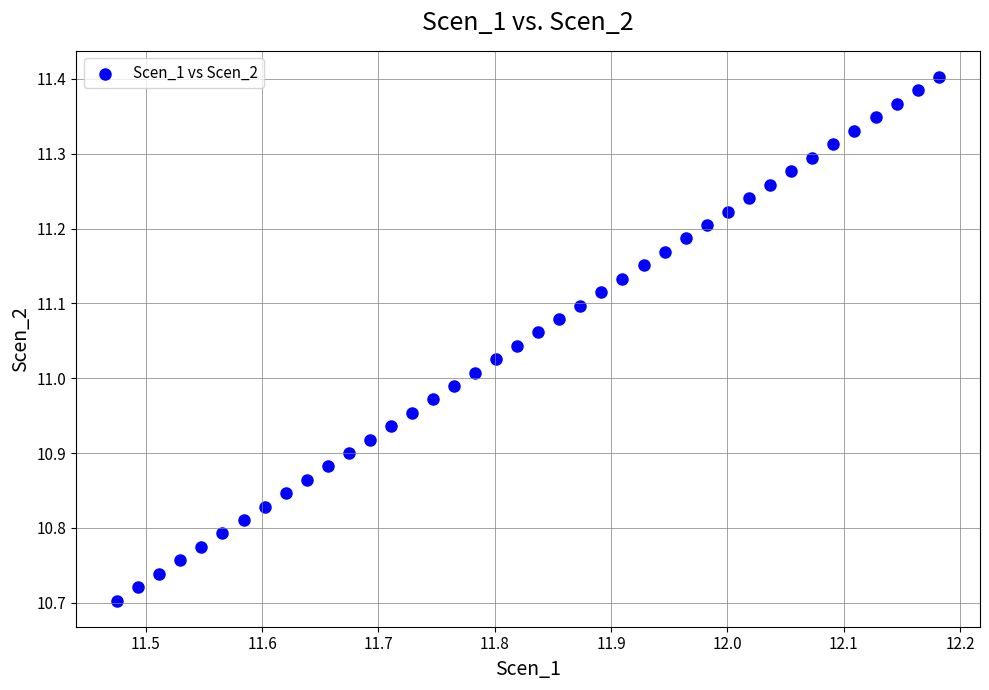

What is the range of Y values (max minus min)?

0.7